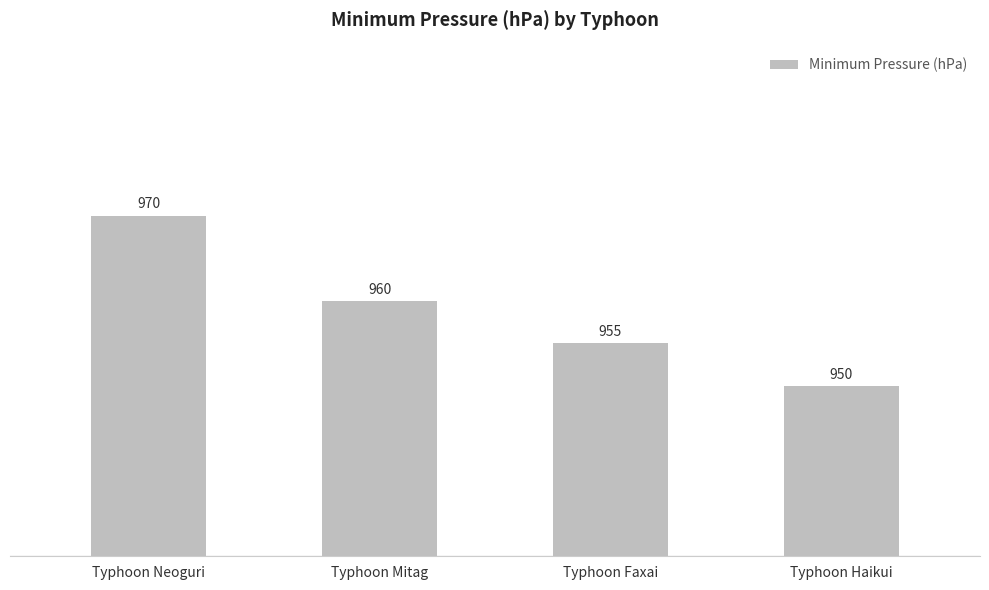

What is the smallest value displayed?

950